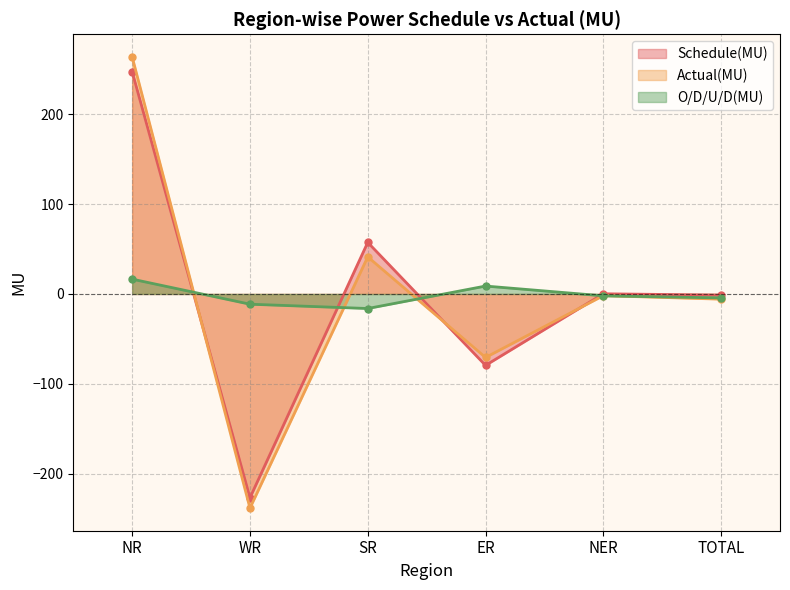

Which has a higher value, NR or ER?

NR